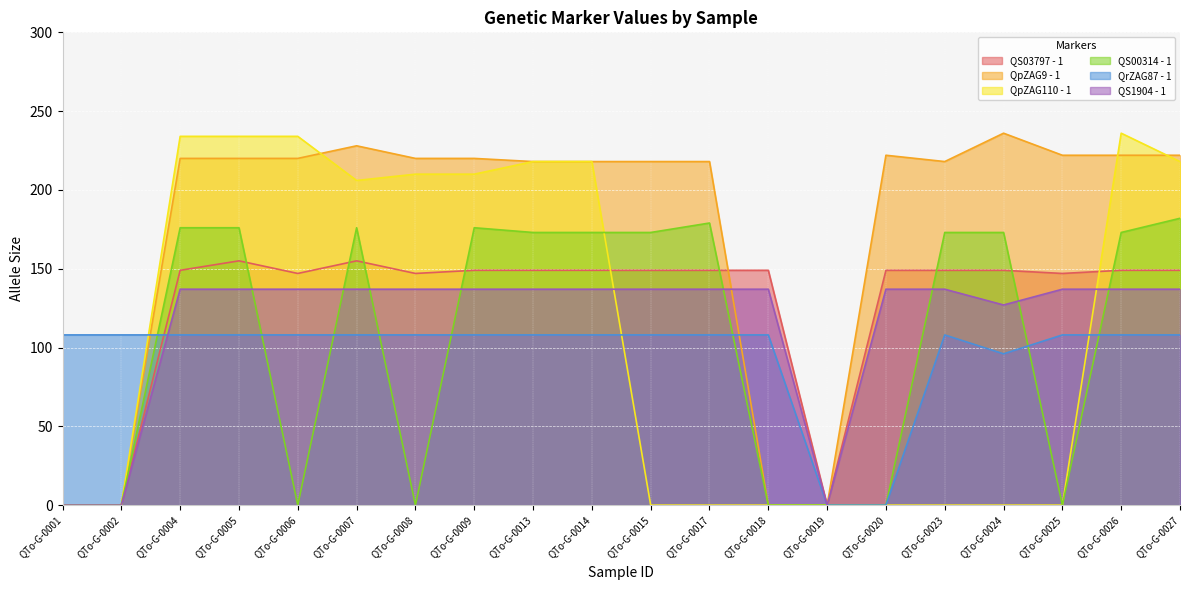

Reading left to right, extract all data points from this chart.

QS03797 - 1: QTo-G-0001=0	QTo-G-0002=0	QTo-G-0004=149	QTo-G-0005=155	QTo-G-0006=147	QTo-G-0007=155	QTo-G-0008=147	QTo-G-0009=149	QTo-G-0013=149	QTo-G-0014=149	QTo-G-0015=149	QTo-G-0017=149	QTo-G-0018=149	QTo-G-0019=0	QTo-G-0020=149	QTo-G-0023=149	QTo-G-0024=149	QTo-G-0025=147	QTo-G-0026=149	QTo-G-0027=149
QpZAG9 - 1: QTo-G-0001=0	QTo-G-0002=0	QTo-G-0004=220	QTo-G-0005=220	QTo-G-0006=220	QTo-G-0007=228	QTo-G-0008=220	QTo-G-0009=220	QTo-G-0013=218	QTo-G-0014=218	QTo-G-0015=218	QTo-G-0017=218	QTo-G-0018=0	QTo-G-0019=0	QTo-G-0020=222	QTo-G-0023=218	QTo-G-0024=236	QTo-G-0025=222	QTo-G-0026=222	QTo-G-0027=222
QpZAG110 - 1: QTo-G-0001=0	QTo-G-0002=0	QTo-G-0004=234	QTo-G-0005=234	QTo-G-0006=234	QTo-G-0007=206	QTo-G-0008=210	QTo-G-0009=210	QTo-G-0013=218	QTo-G-0014=218	QTo-G-0015=0	QTo-G-0017=0	QTo-G-0018=0	QTo-G-0019=0	QTo-G-0020=0	QTo-G-0023=0	QTo-G-0024=0	QTo-G-0025=0	QTo-G-0026=236	QTo-G-0027=218
QS00314 - 1: QTo-G-0001=0	QTo-G-0002=0	QTo-G-0004=176	QTo-G-0005=176	QTo-G-0006=0	QTo-G-0007=176	QTo-G-0008=0	QTo-G-0009=176	QTo-G-0013=173	QTo-G-0014=173	QTo-G-0015=173	QTo-G-0017=179	QTo-G-0018=0	QTo-G-0019=0	QTo-G-0020=0	QTo-G-0023=173	QTo-G-0024=173	QTo-G-0025=0	QTo-G-0026=173	QTo-G-0027=182
QrZAG87 - 1: QTo-G-0001=108	QTo-G-0002=108	QTo-G-0004=108	QTo-G-0005=108	QTo-G-0006=108	QTo-G-0007=108	QTo-G-0008=108	QTo-G-0009=108	QTo-G-0013=108	QTo-G-0014=108	QTo-G-0015=108	QTo-G-0017=108	QTo-G-0018=108	QTo-G-0019=0	QTo-G-0020=0	QTo-G-0023=108	QTo-G-0024=96	QTo-G-0025=108	QTo-G-0026=108	QTo-G-0027=108
QS1904 - 1: QTo-G-0001=0	QTo-G-0002=0	QTo-G-0004=137	QTo-G-0005=137	QTo-G-0006=137	QTo-G-0007=137	QTo-G-0008=137	QTo-G-0009=137	QTo-G-0013=137	QTo-G-0014=137	QTo-G-0015=137	QTo-G-0017=137	QTo-G-0018=137	QTo-G-0019=0	QTo-G-0020=137	QTo-G-0023=137	QTo-G-0024=127	QTo-G-0025=137	QTo-G-0026=137	QTo-G-0027=137